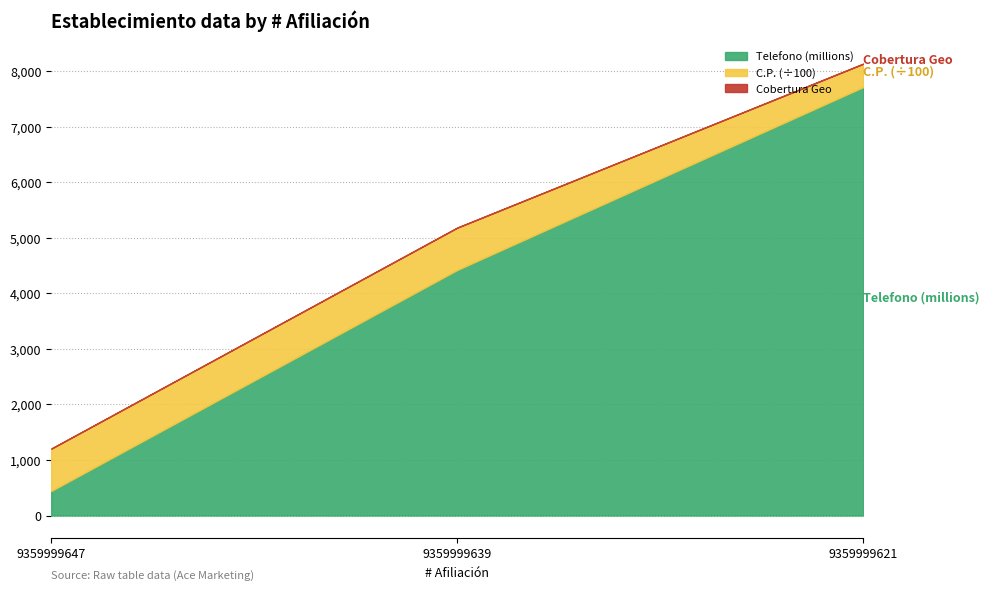

At which category does the chart reach its minimum across all series?

9359999647